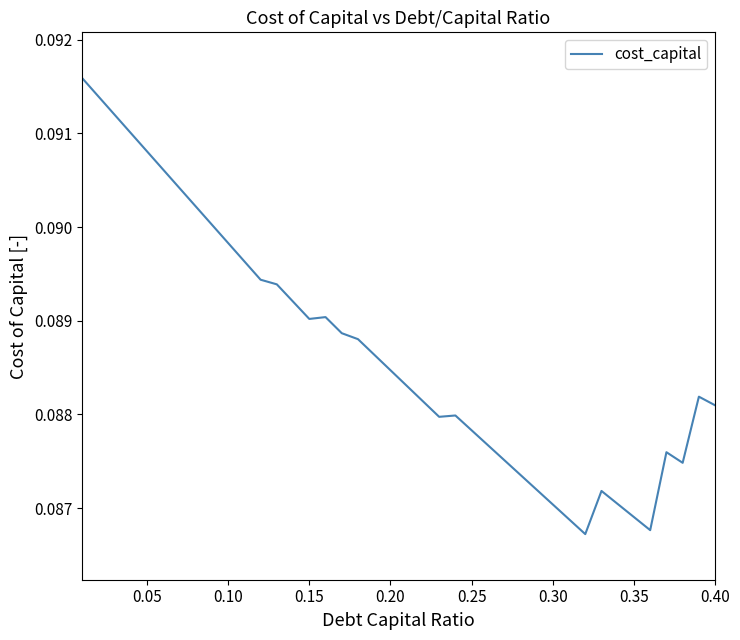

Does the chart have visible grid lines?

No